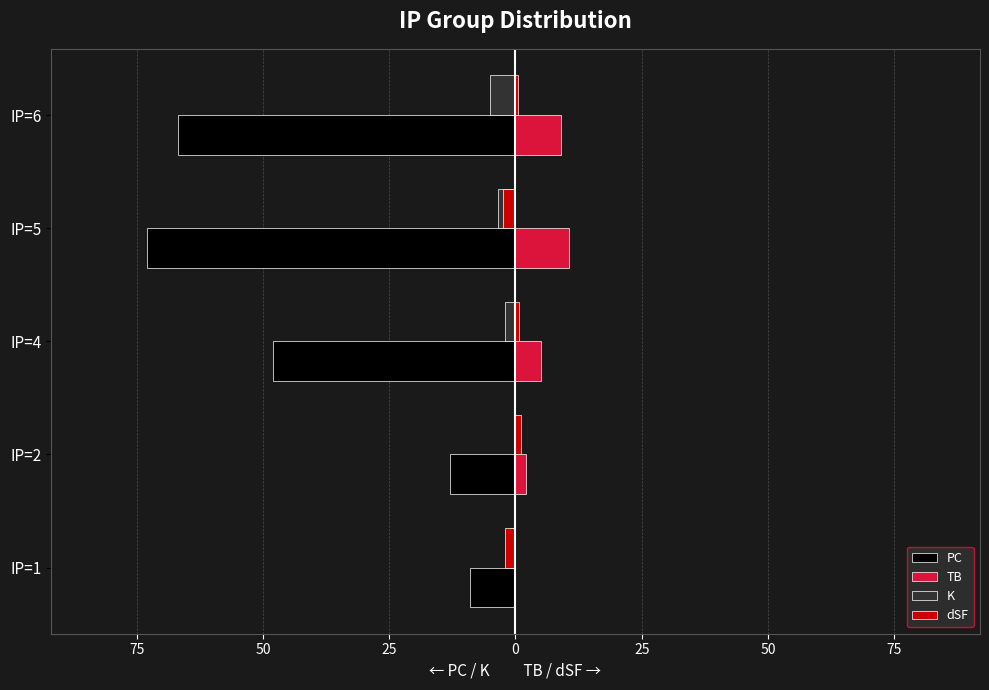

What is the value of the K bar at the 5th from the left?

-5.0